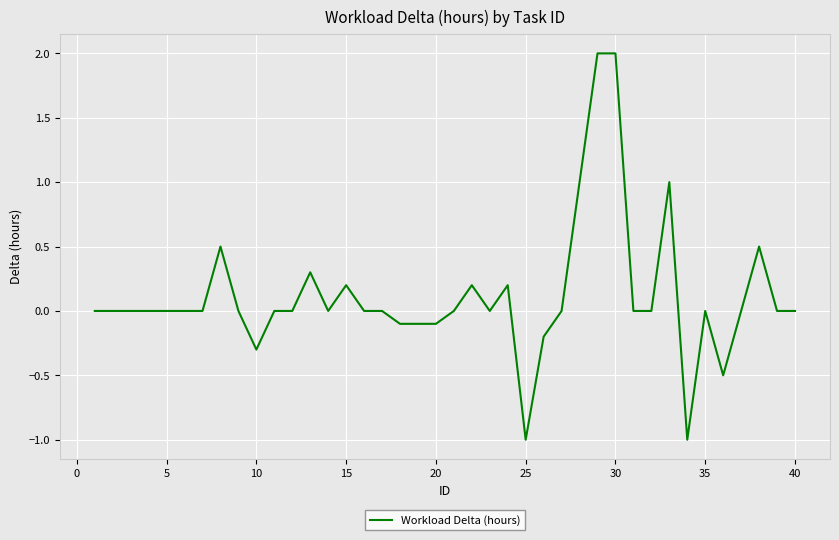

What is the maximum value shown in the chart?

2.0